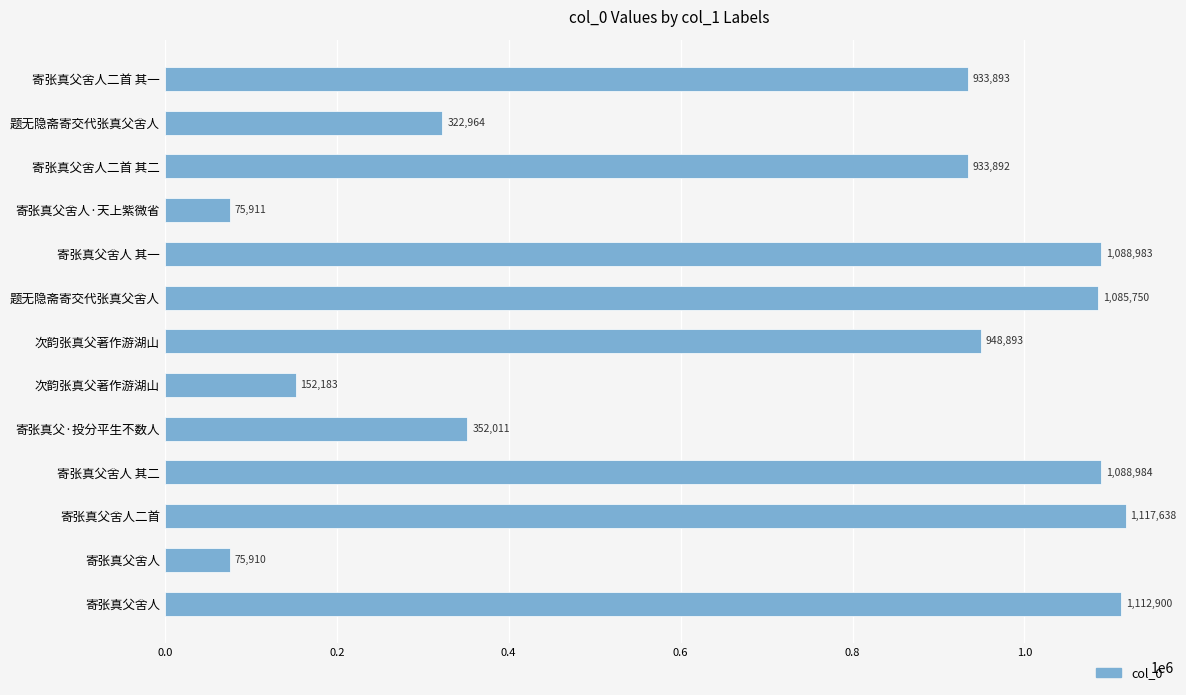

What is the greatest value displayed?

1117638